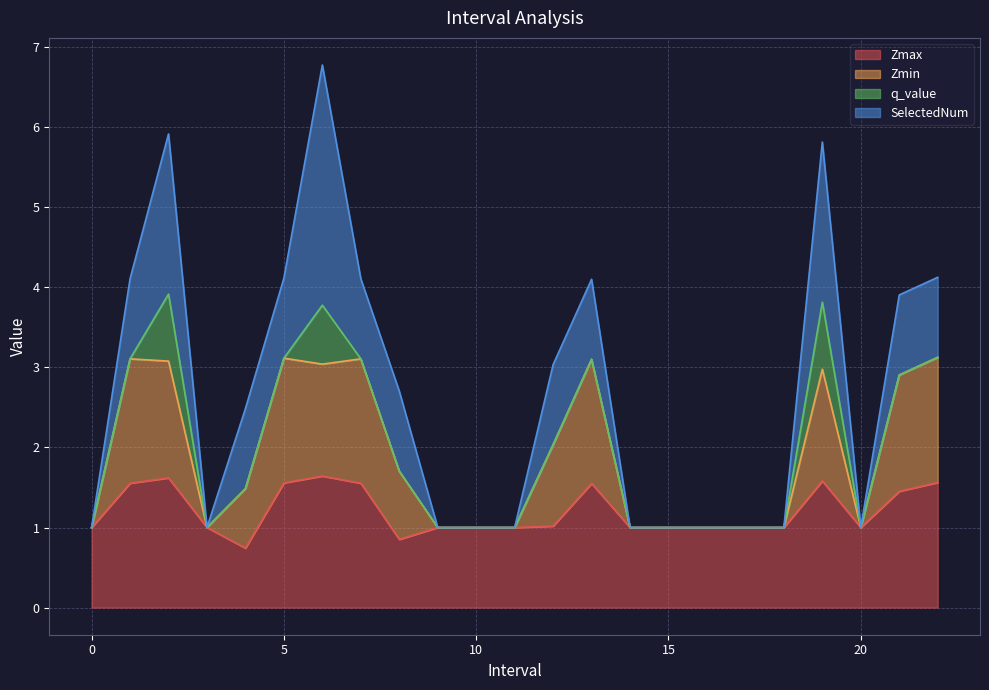

Where is the first local maximum for Zmax?

2.0